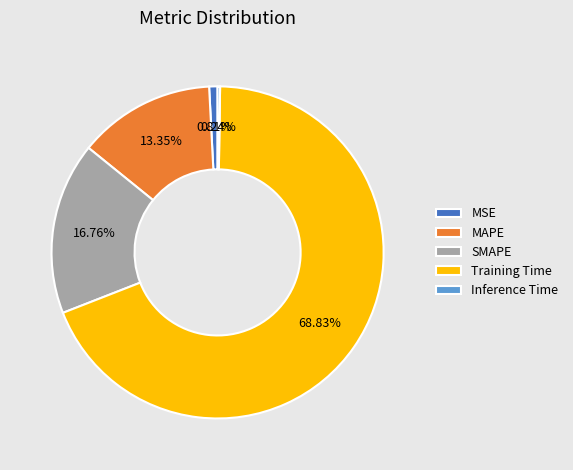

What percentage is the MAPE slice, to the nearest percent?

13%